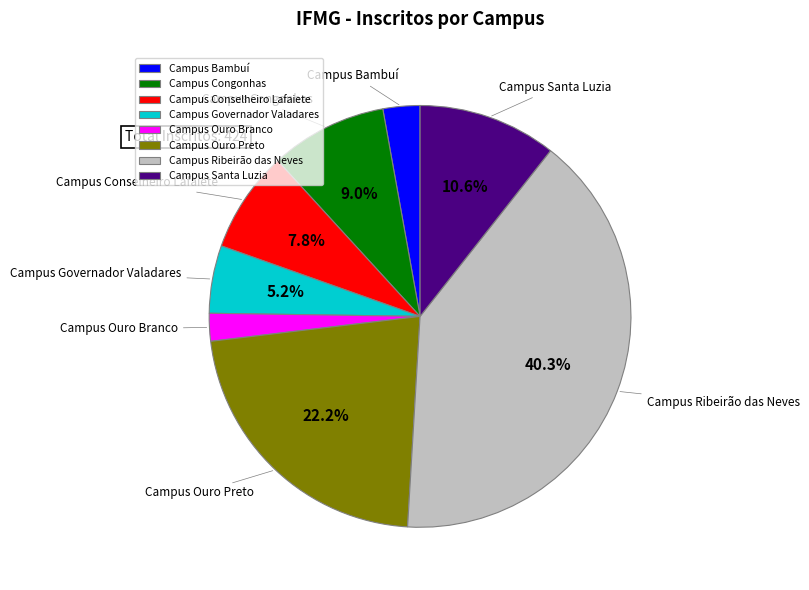

Is the sum of Campus Congonhas and Campus Ribeirão das Neves greater than half?

No